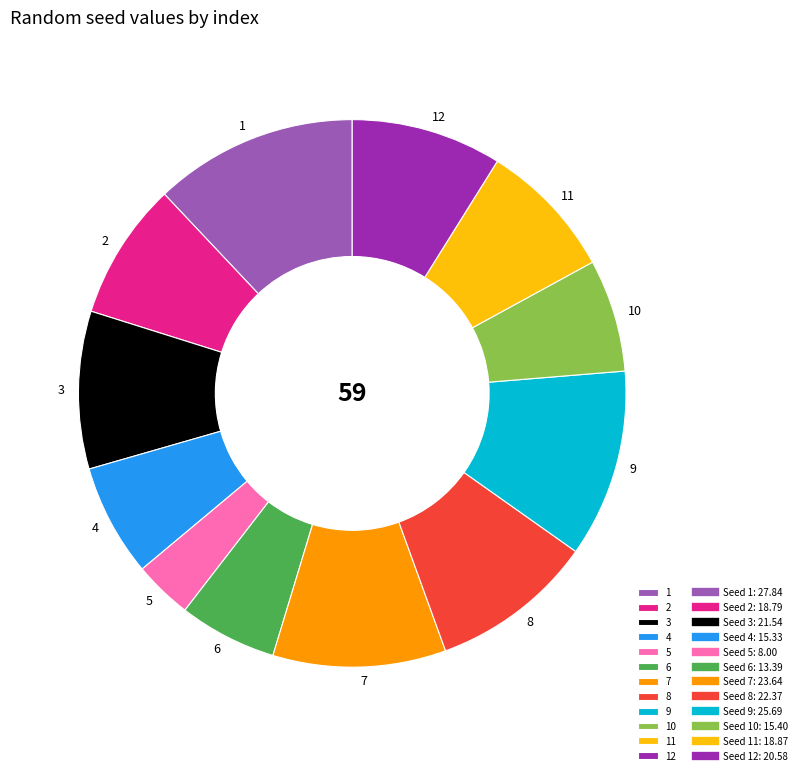

Combined, do 3 and 4 account for over 50%?

No